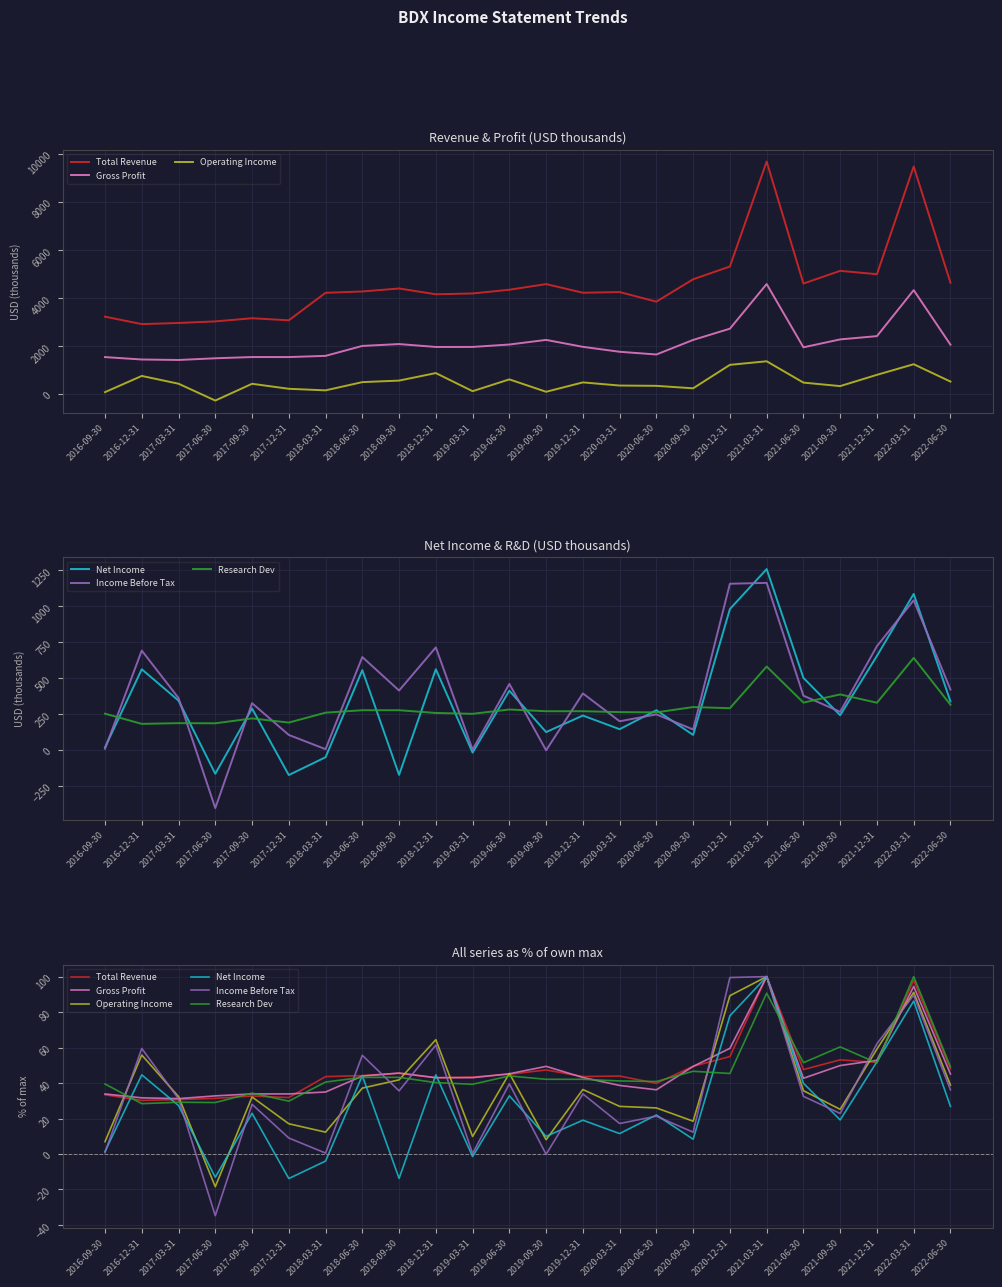

Which series changed the most between 2020-09-30 and 2022-06-30?

Income Before Tax